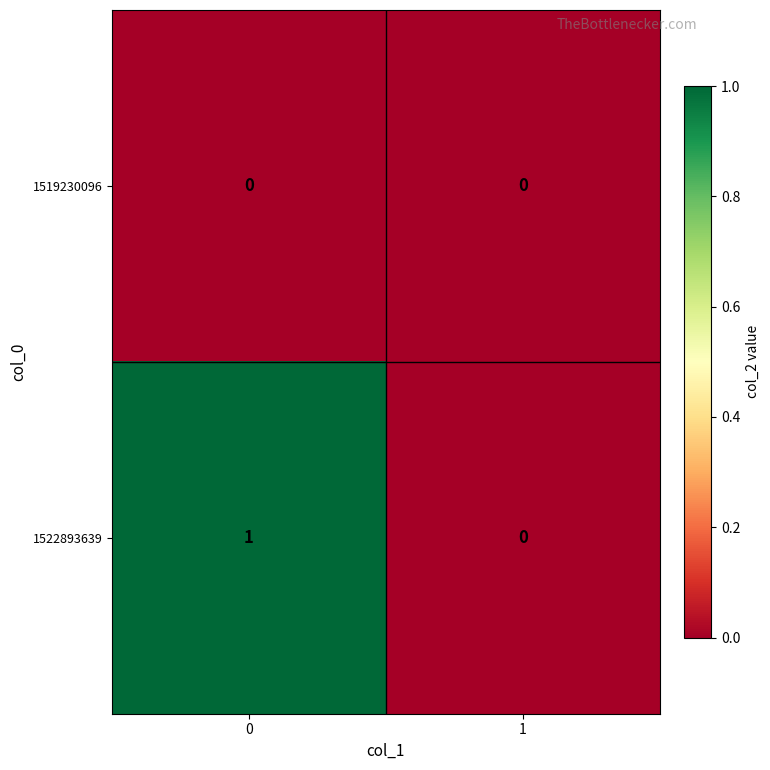

Which series has the largest total across all categories?

1522893639